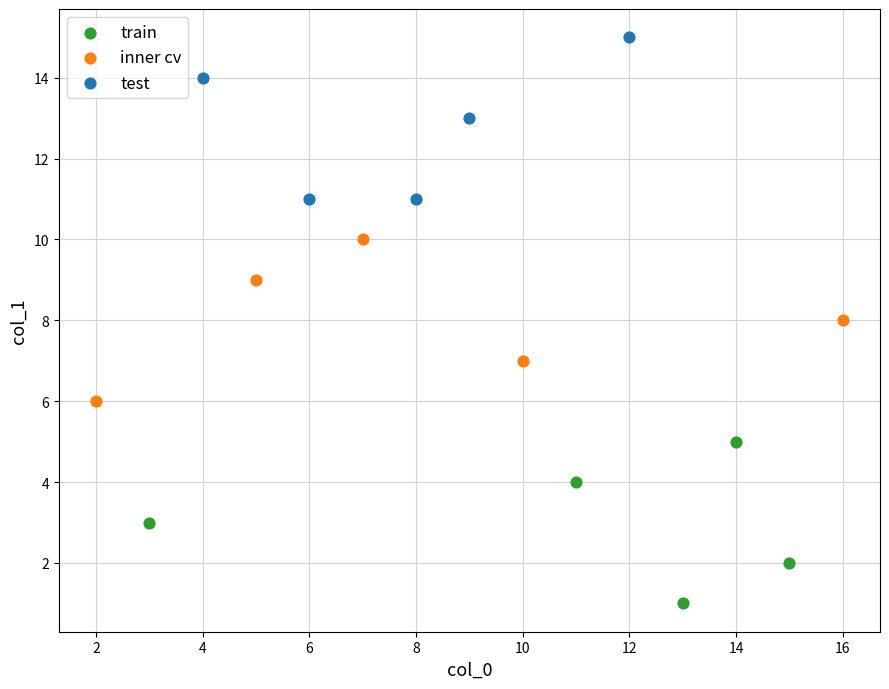

Which series reaches the maximum Y coordinate?

test